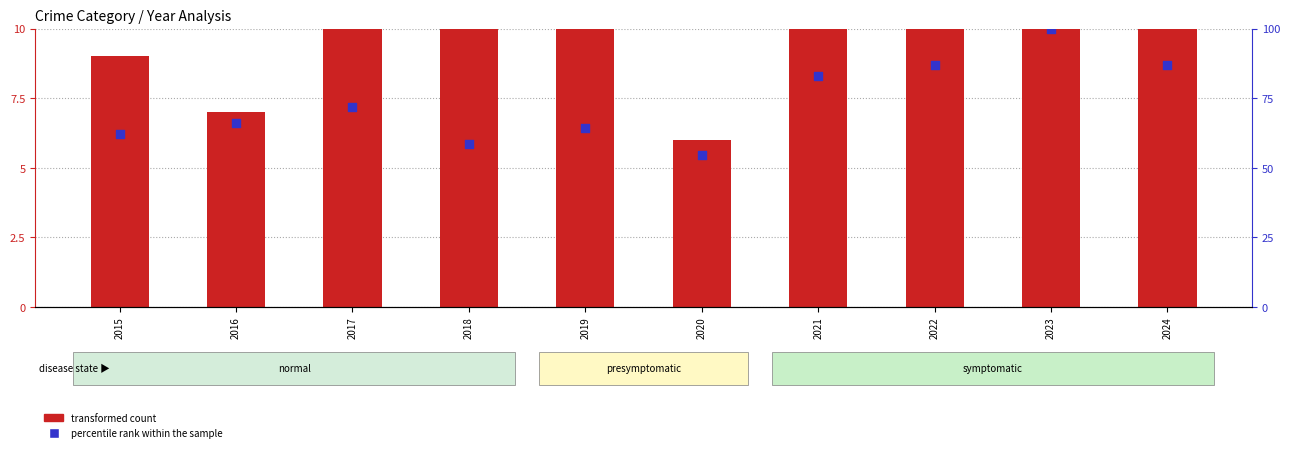

Which series contains the lowest Y value?

transformed count